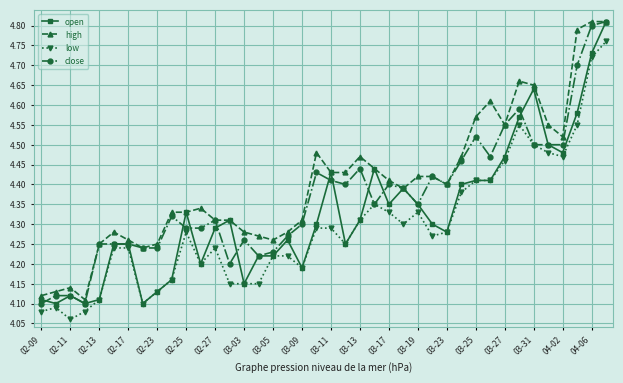

List the series in order of their overall mean, highest first.

high, close, open, low